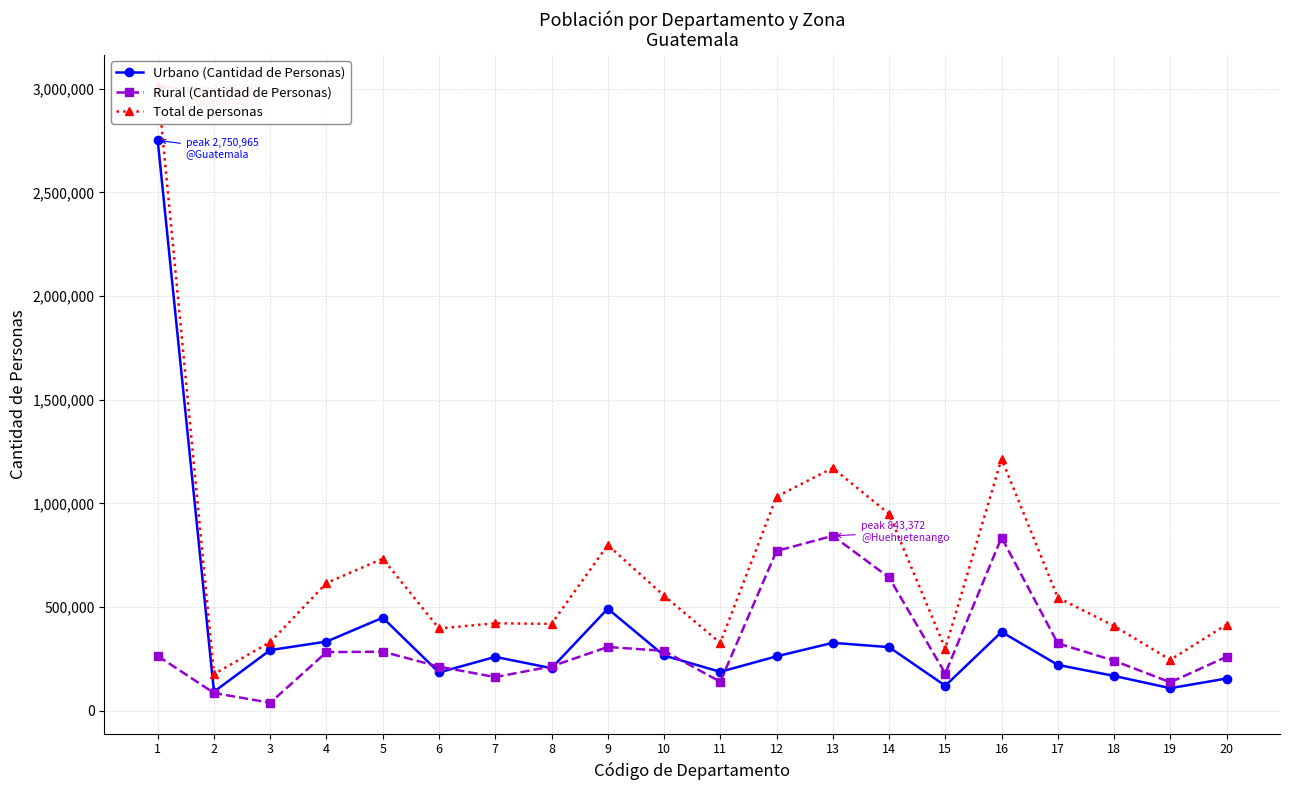

What is the average value of the Rural (Cantidad de Personas) series?

325564